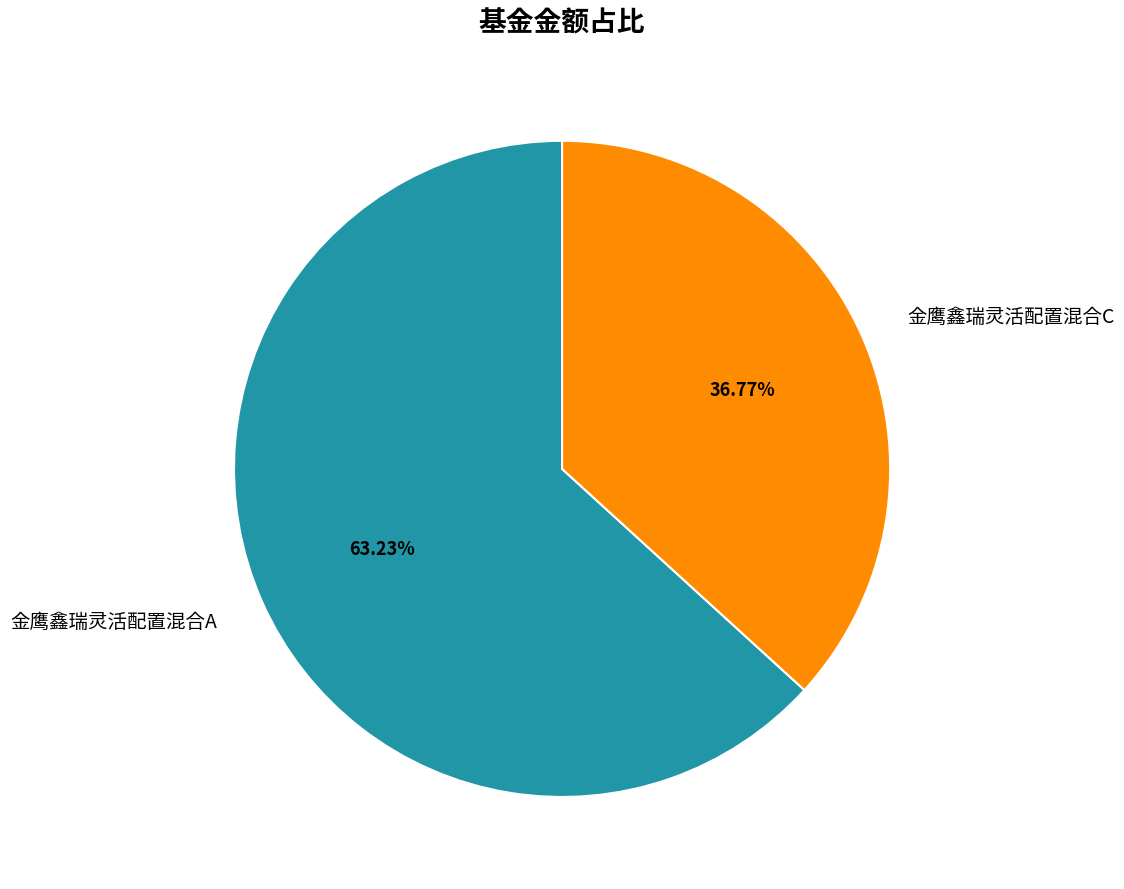

Is there a majority slice in this chart?

Yes